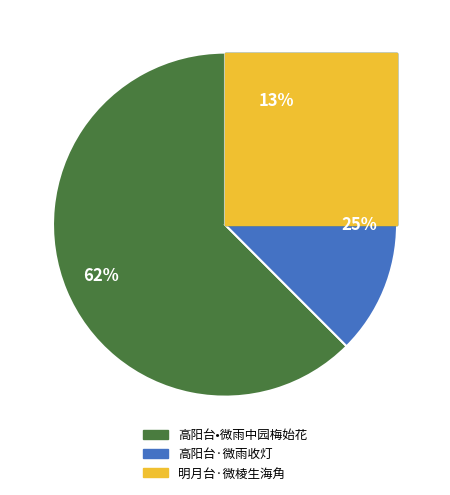

How many slices are in this pie chart?

3